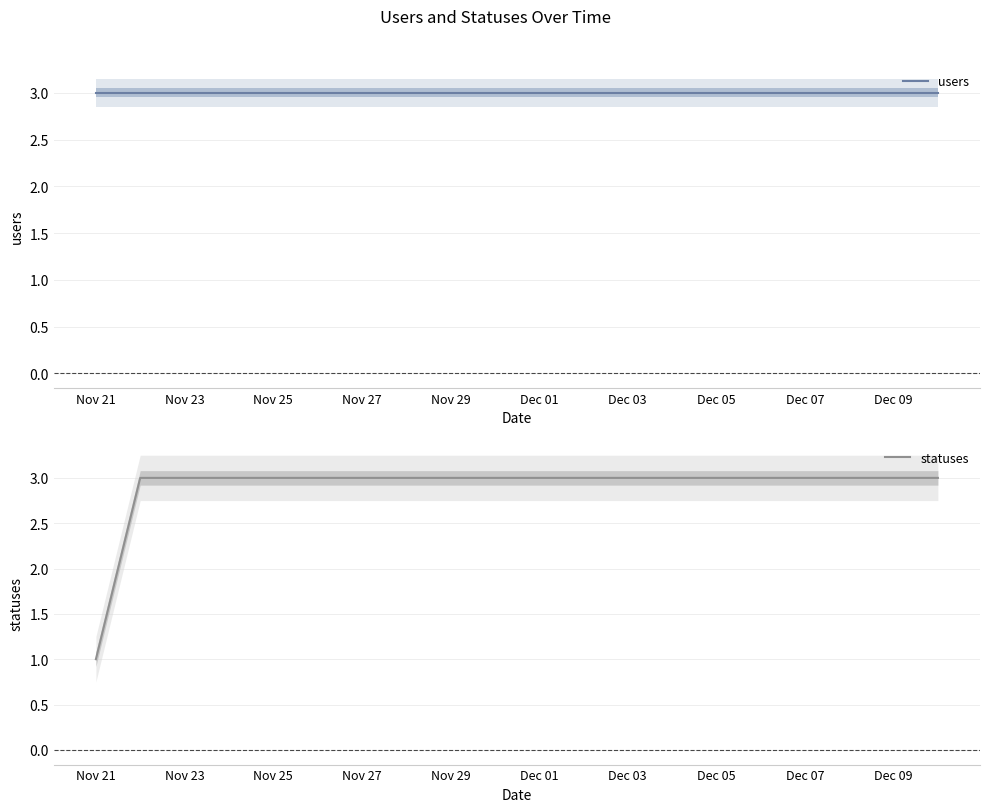

At which label does users reach its minimum?

Nov 21